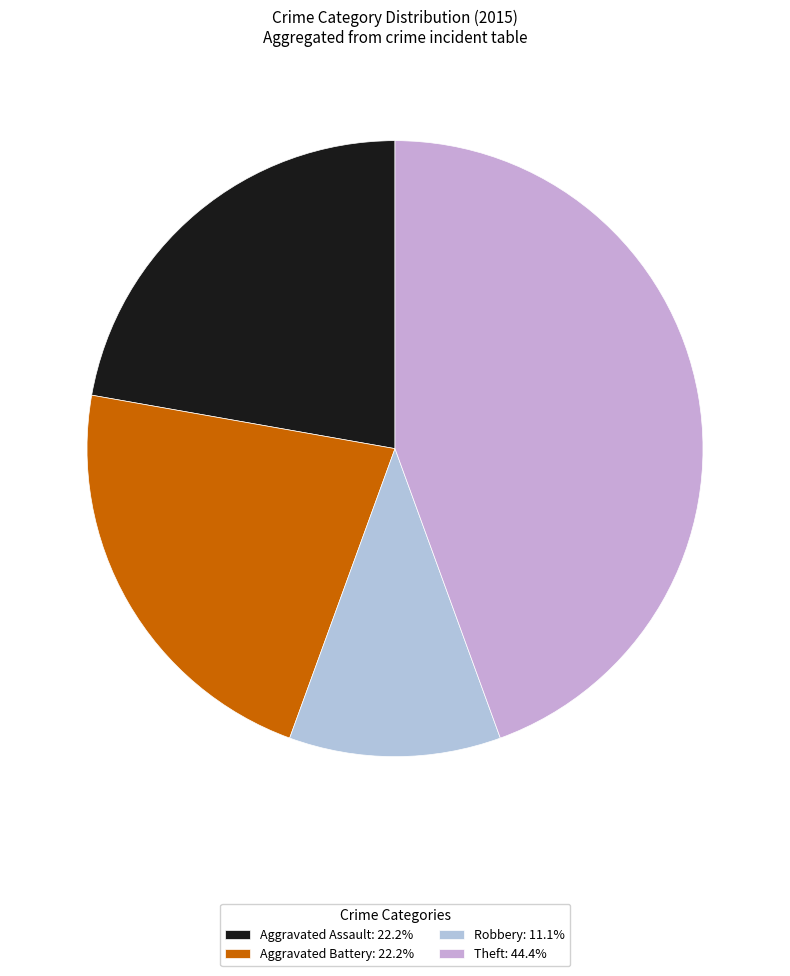

How many slices are in this pie chart?

4